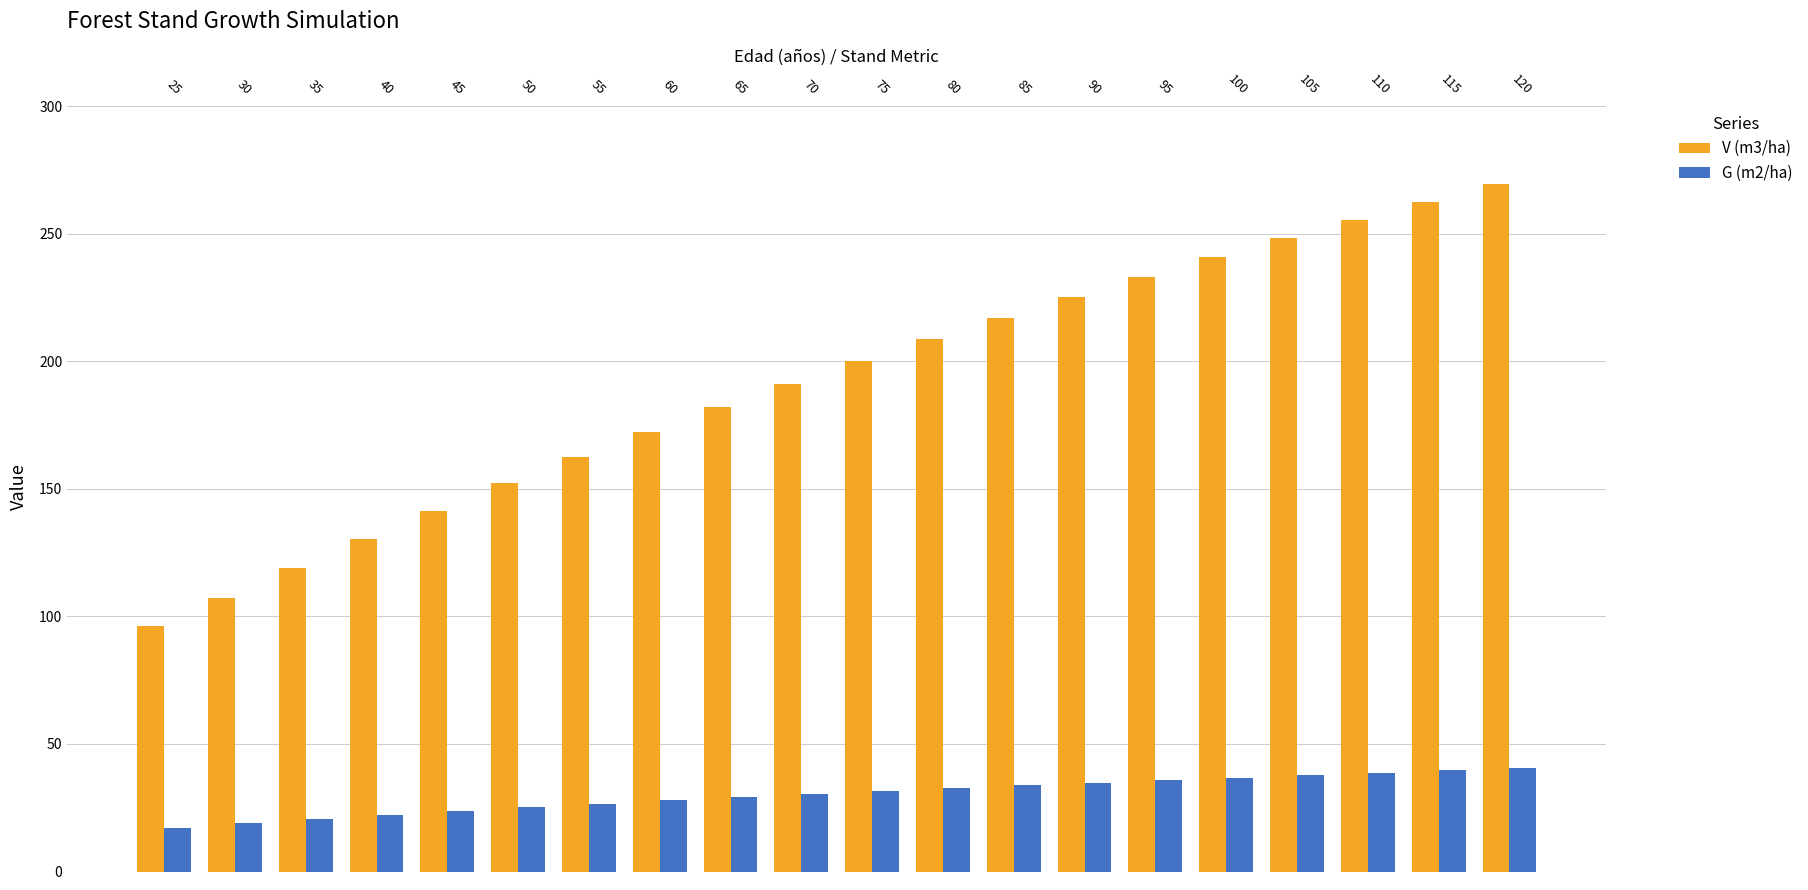

How many data points in G (m2/ha) are above 31?

10